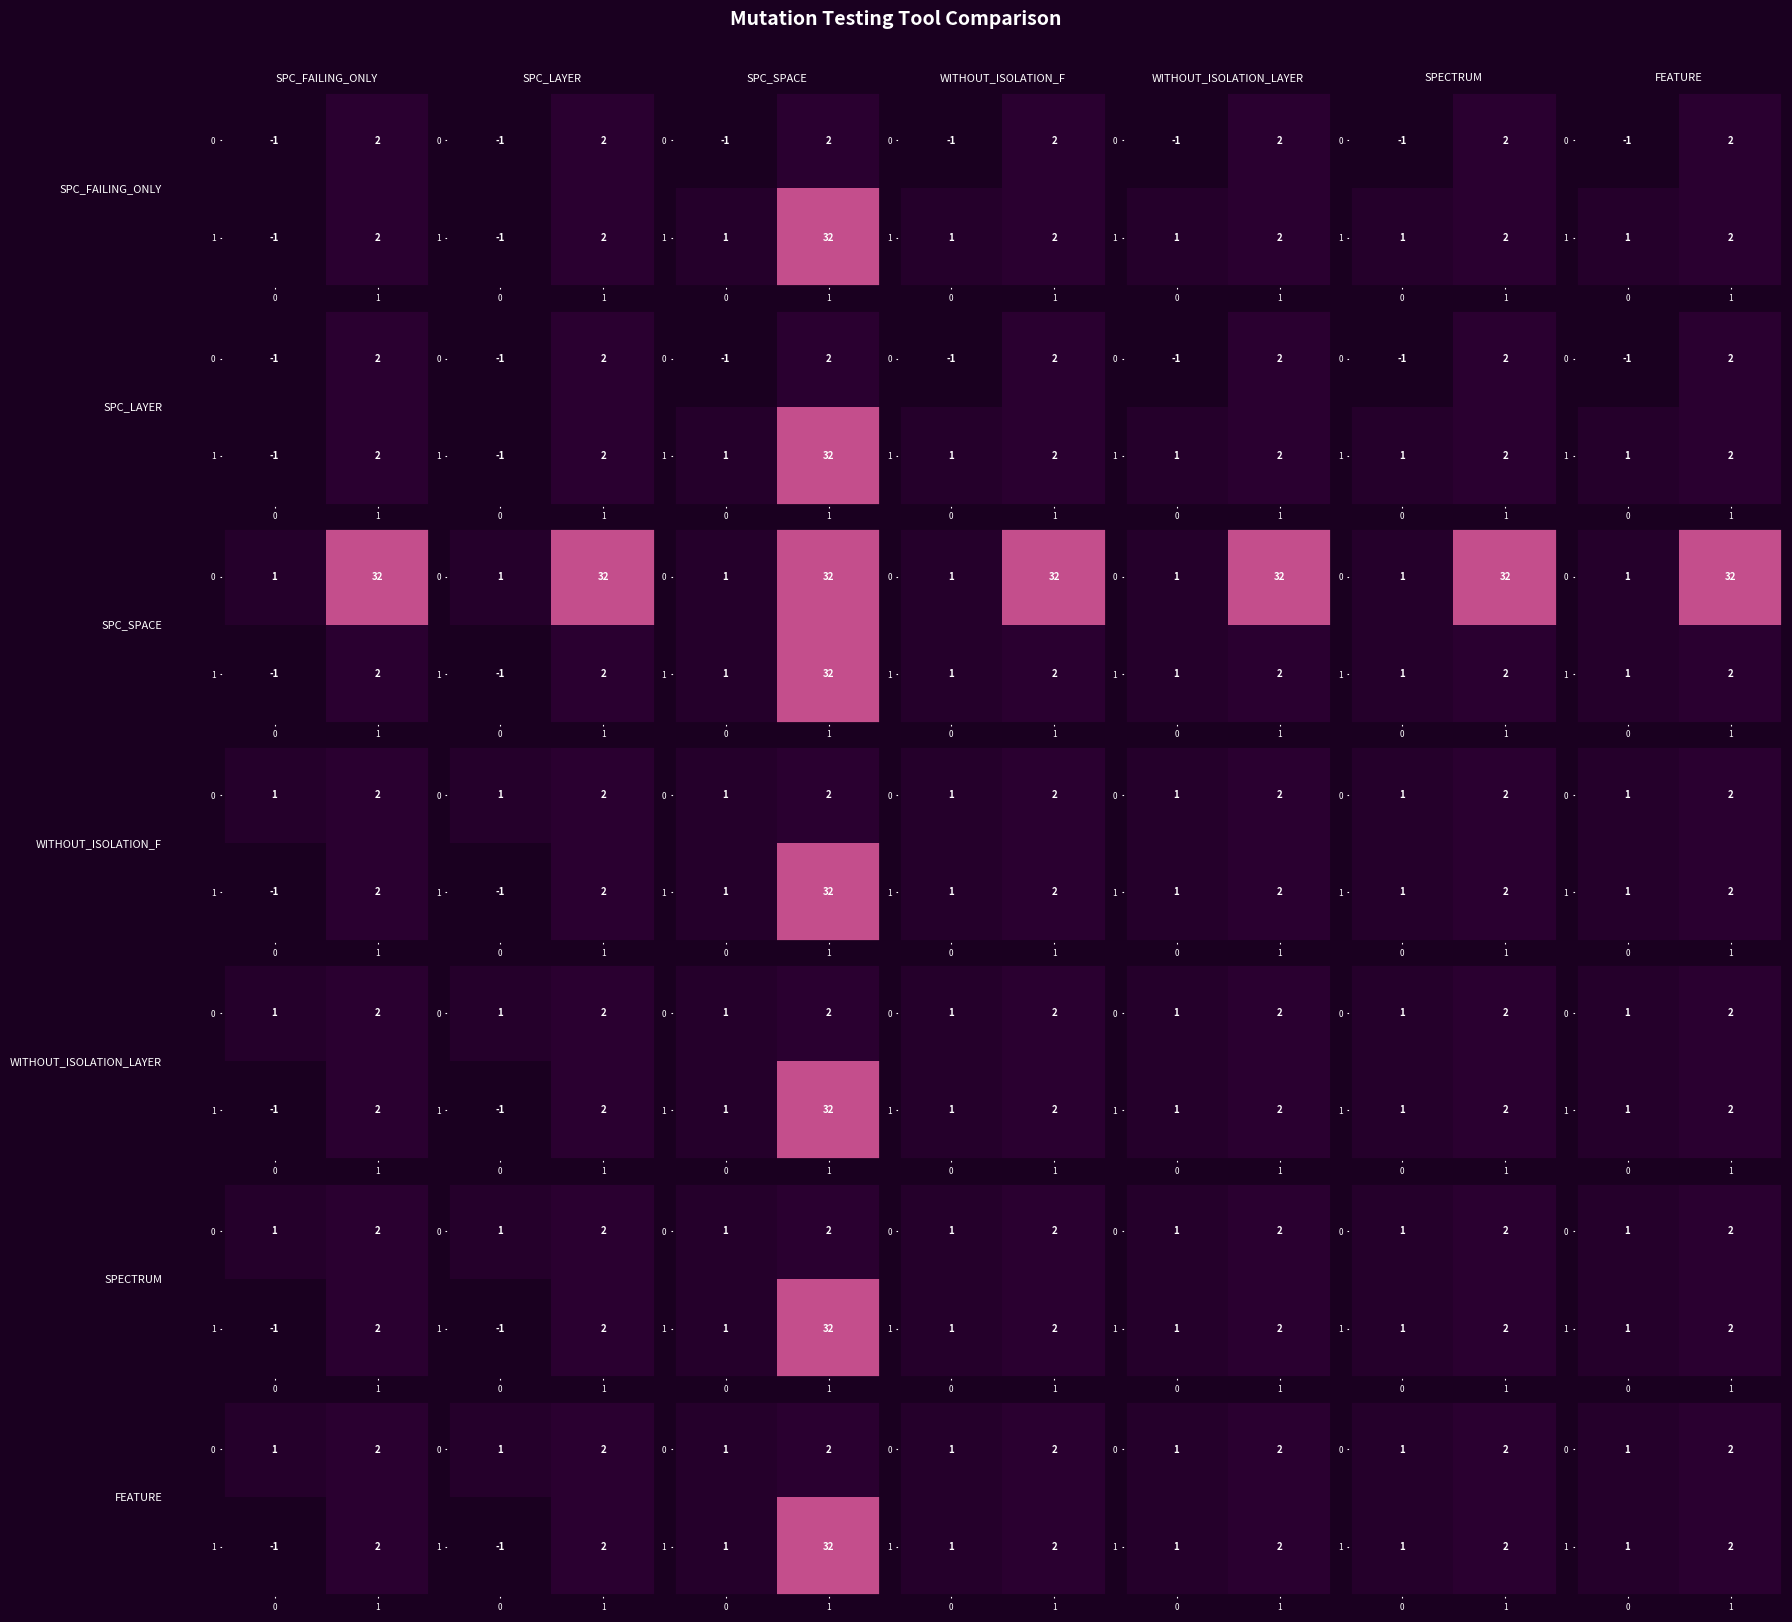

At which category is the sum across all series the highest?

1